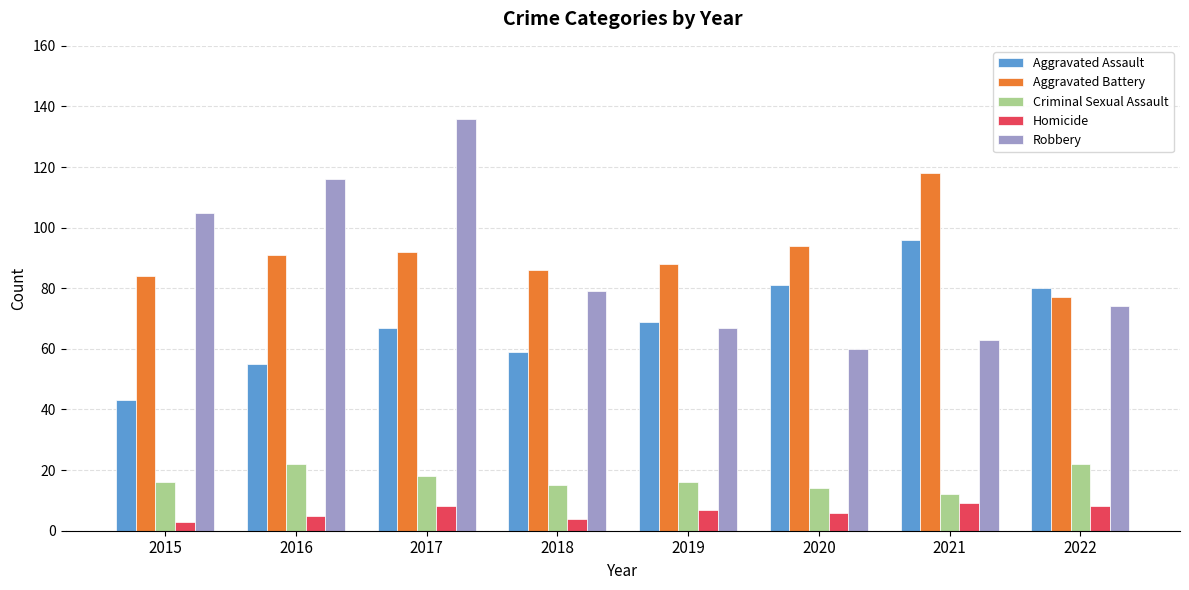

What is the difference between the highest and lowest values at 2018?

82